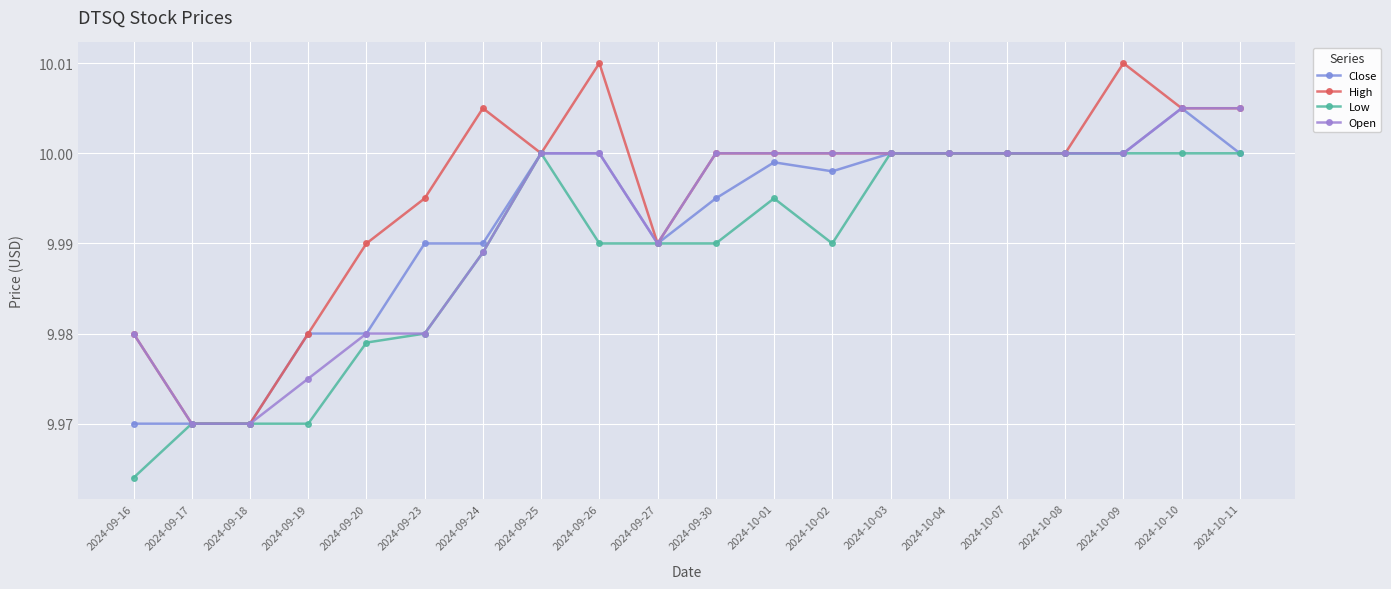

Rank the categories by High value from lowest to highest.

2024-09-17, 2024-09-18, 2024-09-16, 2024-09-19, 2024-09-20, 2024-09-27, 2024-09-23, 2024-09-25, 2024-09-30, 2024-10-01, 2024-10-02, 2024-10-03, 2024-10-04, 2024-10-07, 2024-10-08, 2024-09-24, 2024-10-10, 2024-10-11, 2024-09-26, 2024-10-09